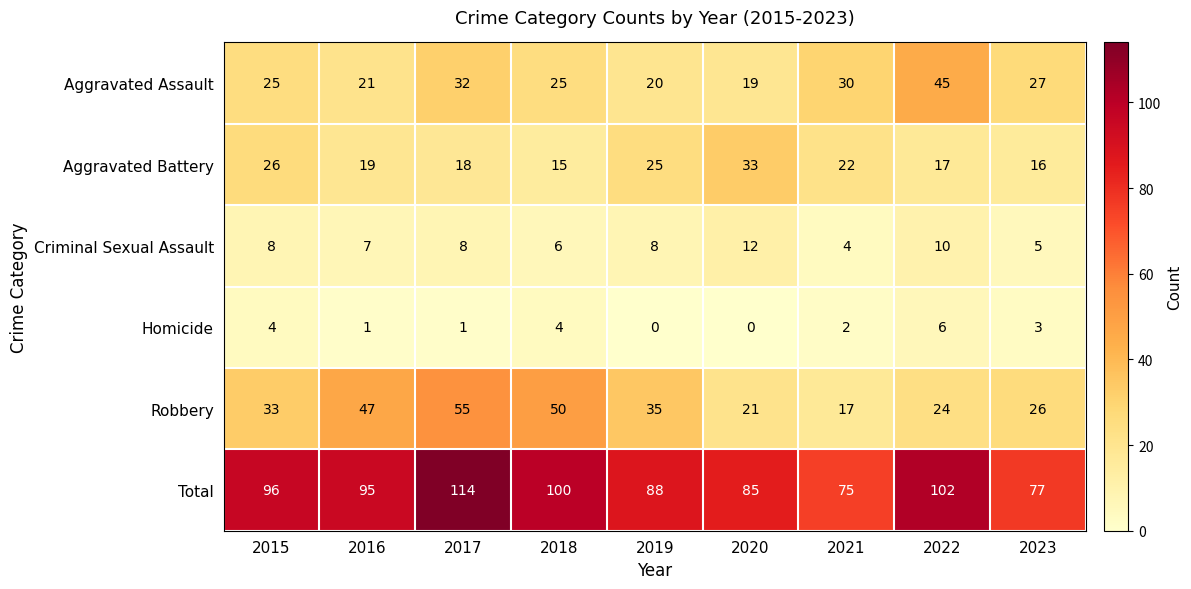

Read the Aggravated Battery value at 2021, to the nearest 10.

20